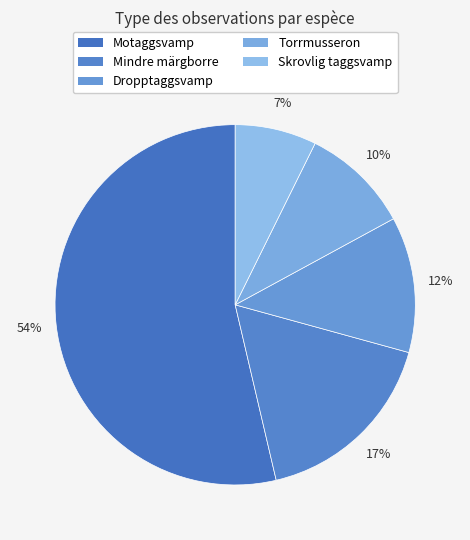

What portion of the pie excludes Dropptaggsvamp?

87.8%